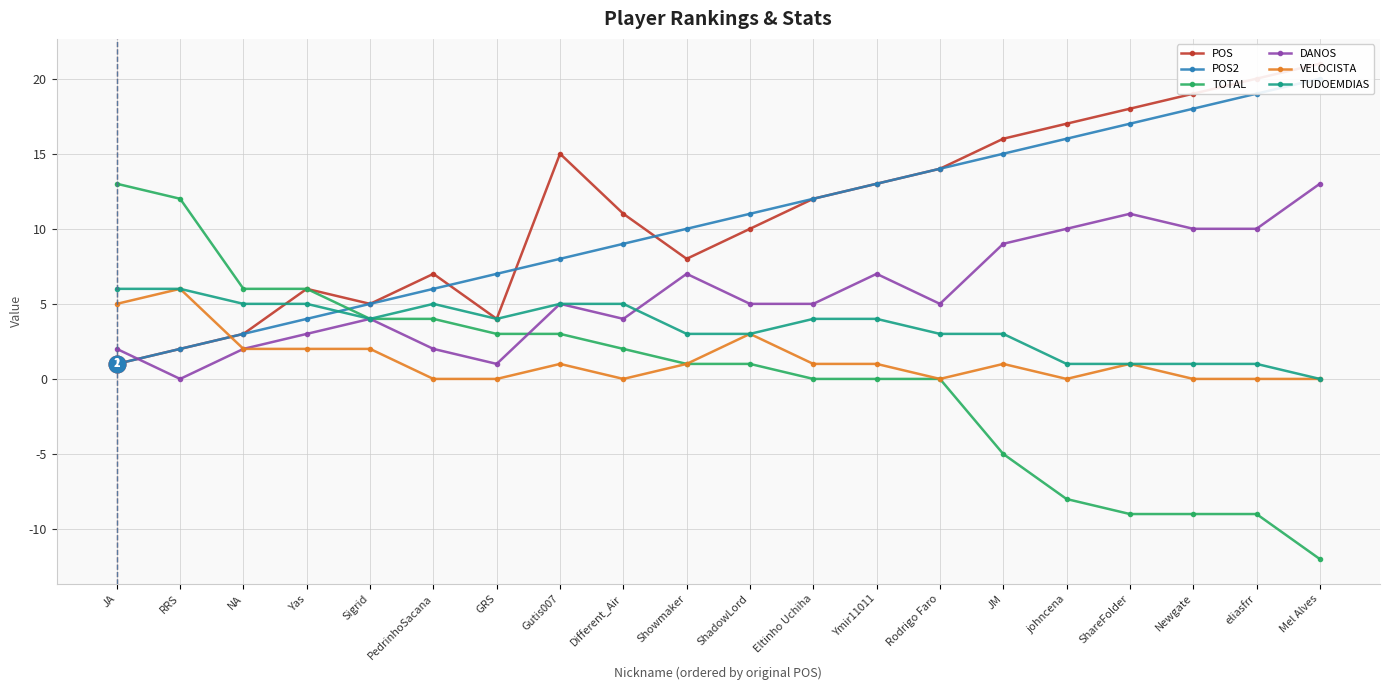

What is the smallest value displayed?

-12